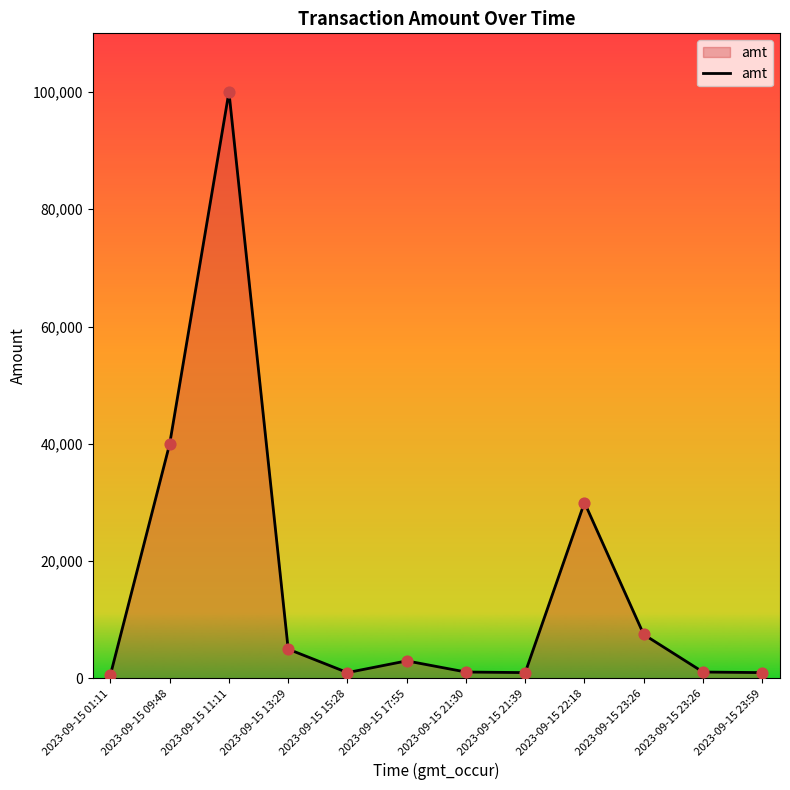

Approximately how many times larger is the value at 2023-09-15 21:39 compared to 2023-09-15 13:29?

0.2